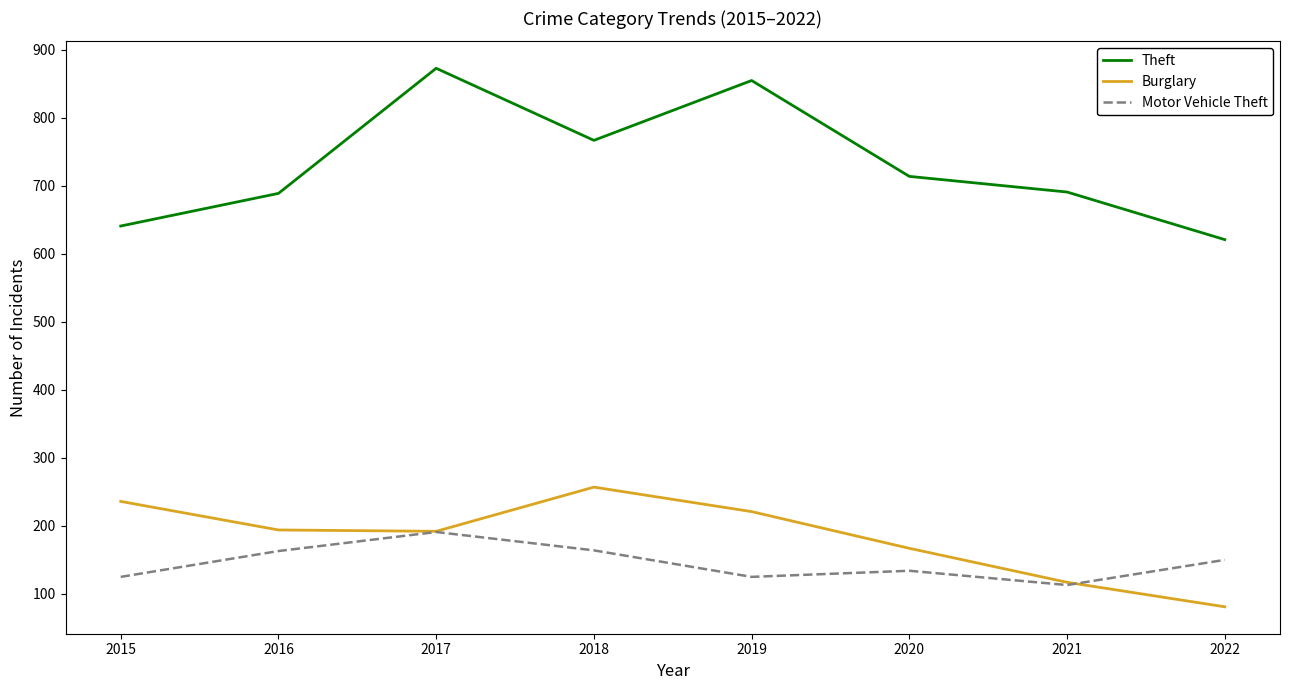

At which label is Motor Vehicle Theft closest to 152?

2022